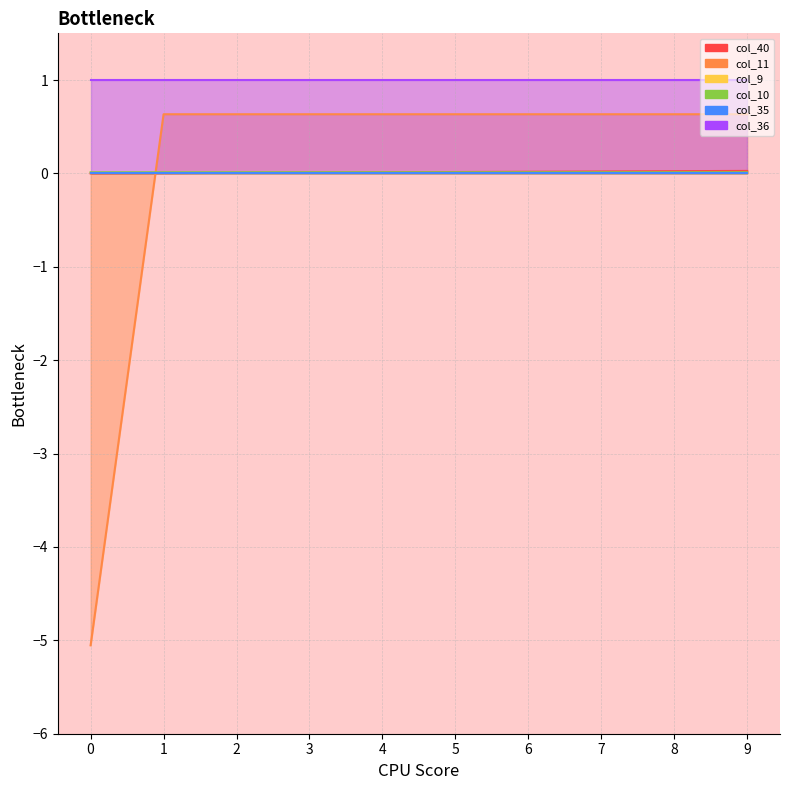

What is the average value of the col_36_line series?

1.0